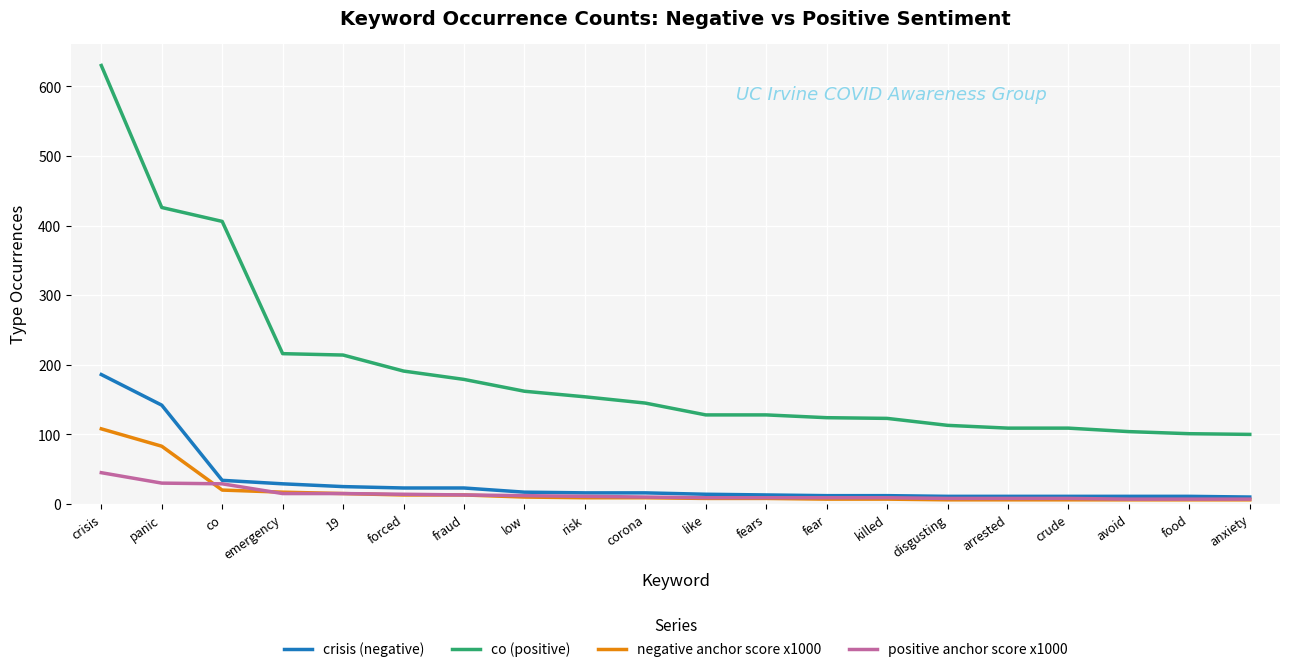

What is the total value across all series at low?

201